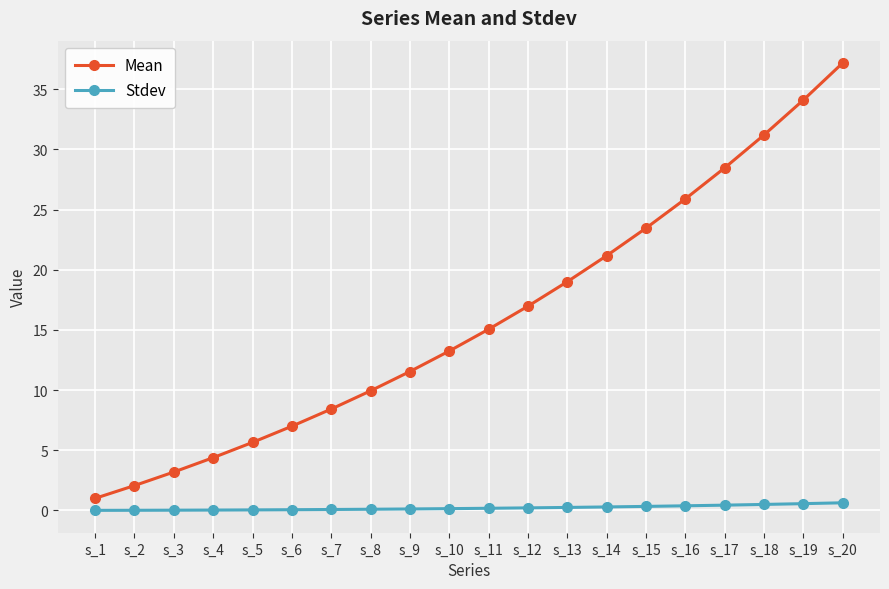

What is the average value of the Stdev series?

0.2